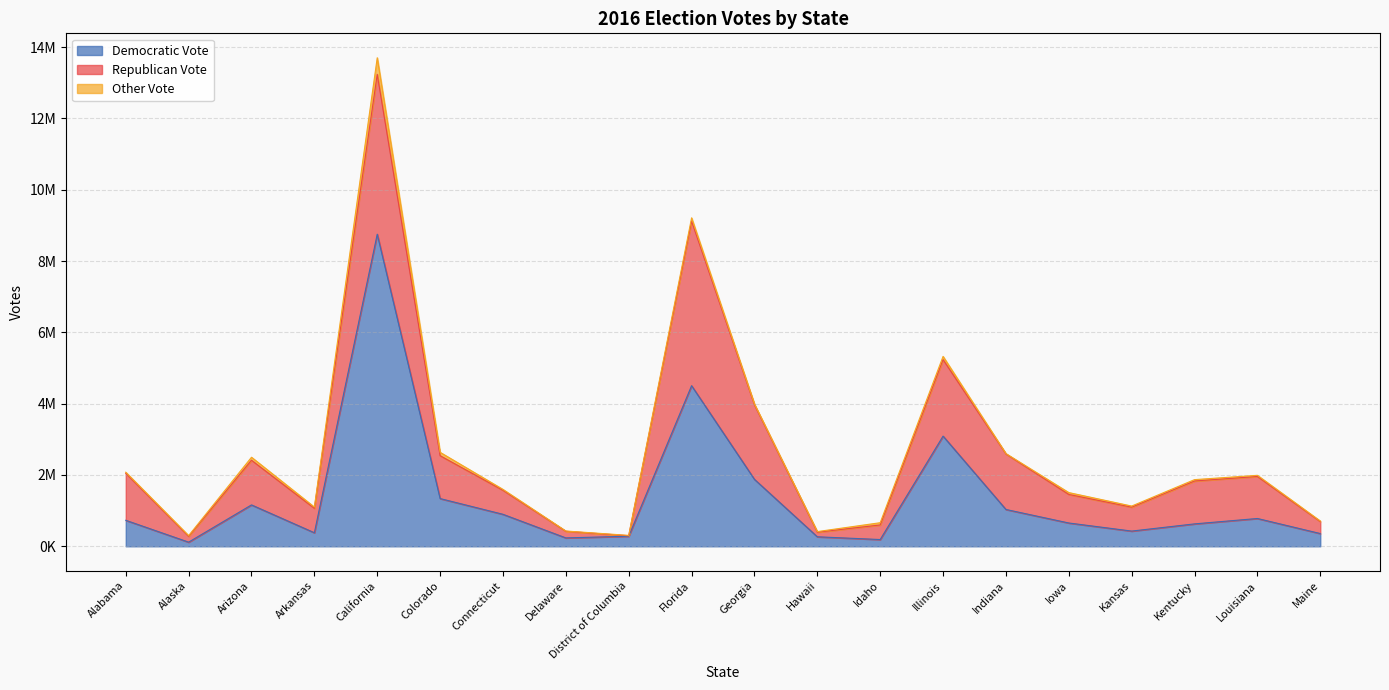

True or false: Republican Vote has more than 0 points higher than both neighbors.

True